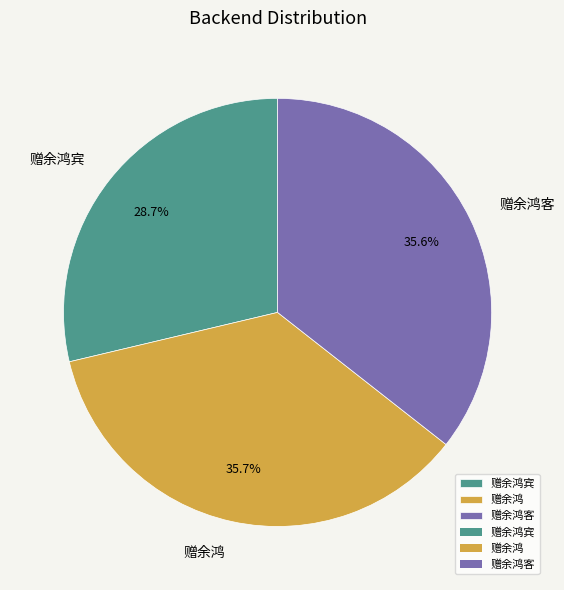

Combined, what portion of the pie is 赠余鸿客 and 赠余鸿?

71.3%